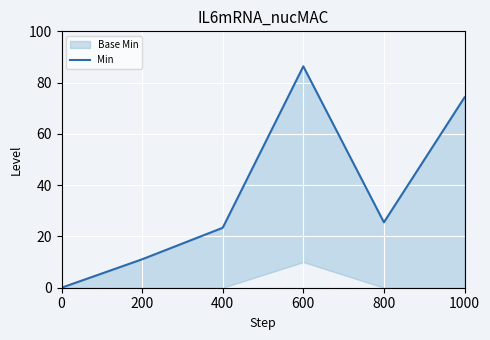

The value at 600 is 54.7. True or false?

False